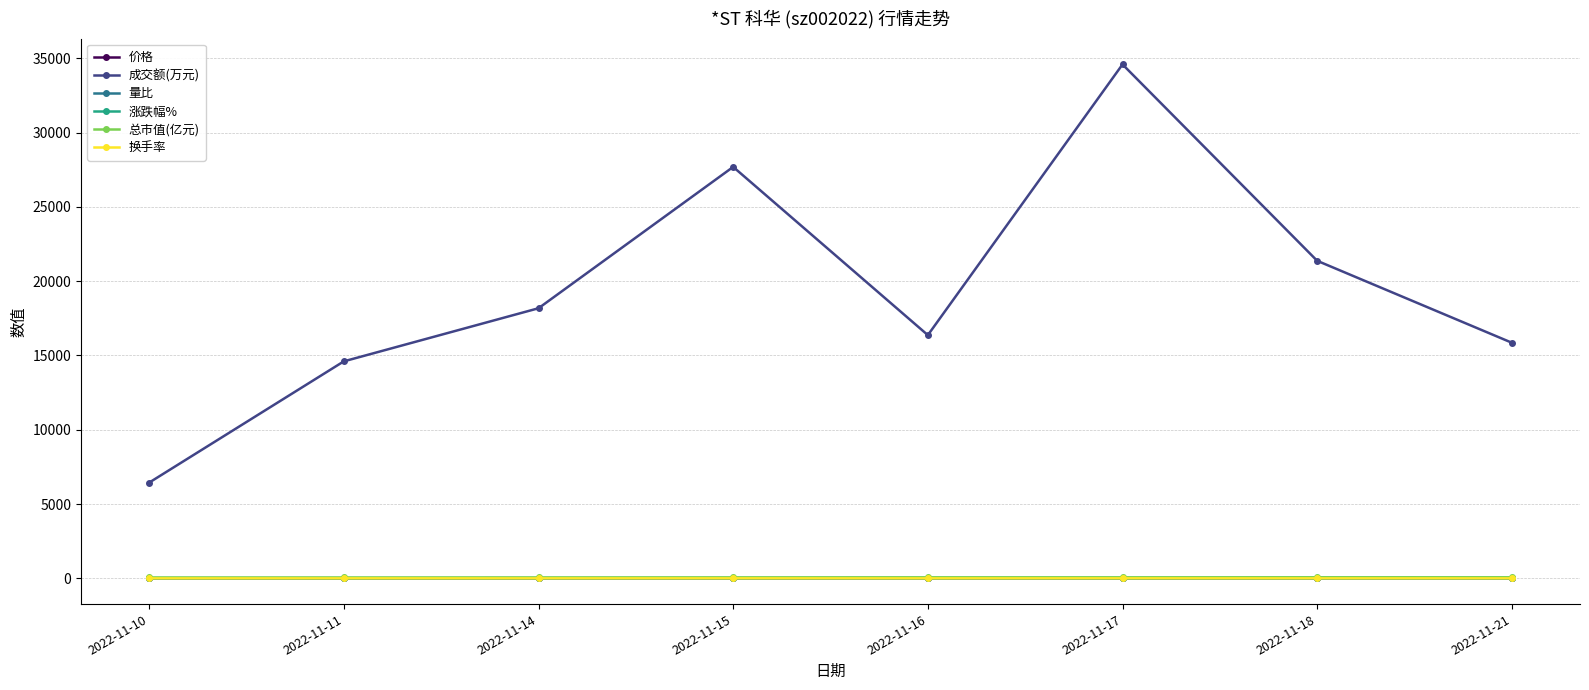

What is the value of the 价格 point at the 4th from the left?

13.1